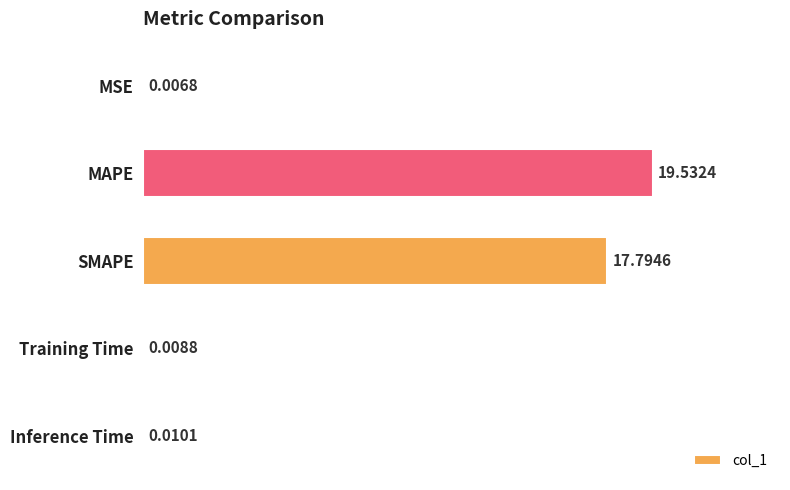

At which label is the value closest to 9?

SMAPE